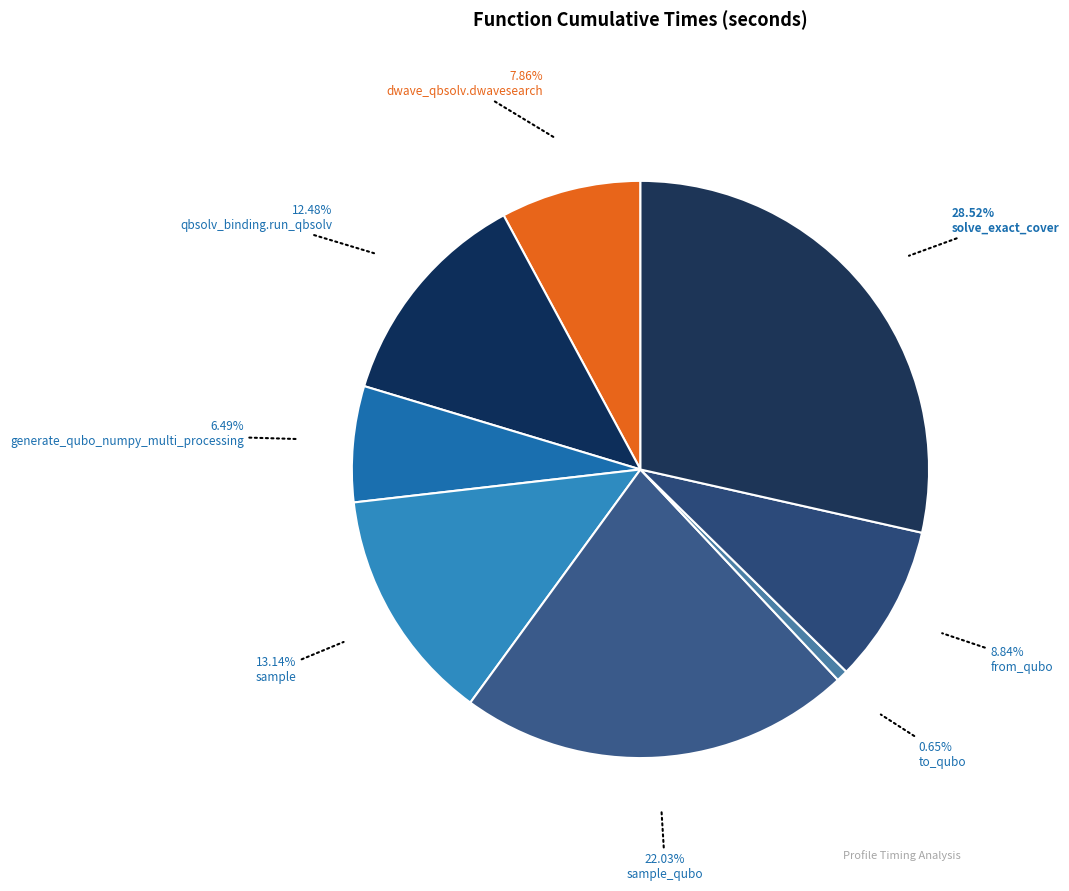

Count the number of slices in the pie.

8